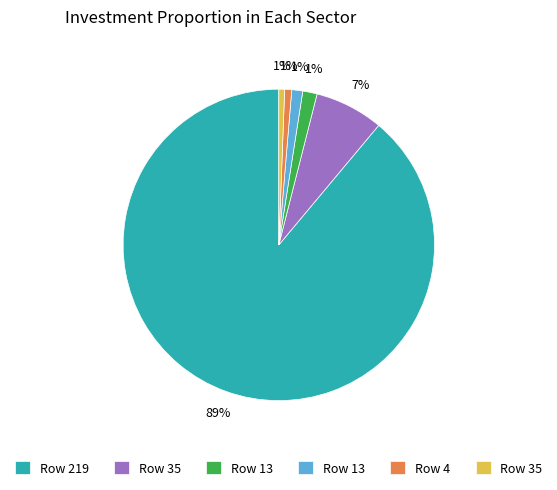

Is there a majority slice in this chart?

Yes